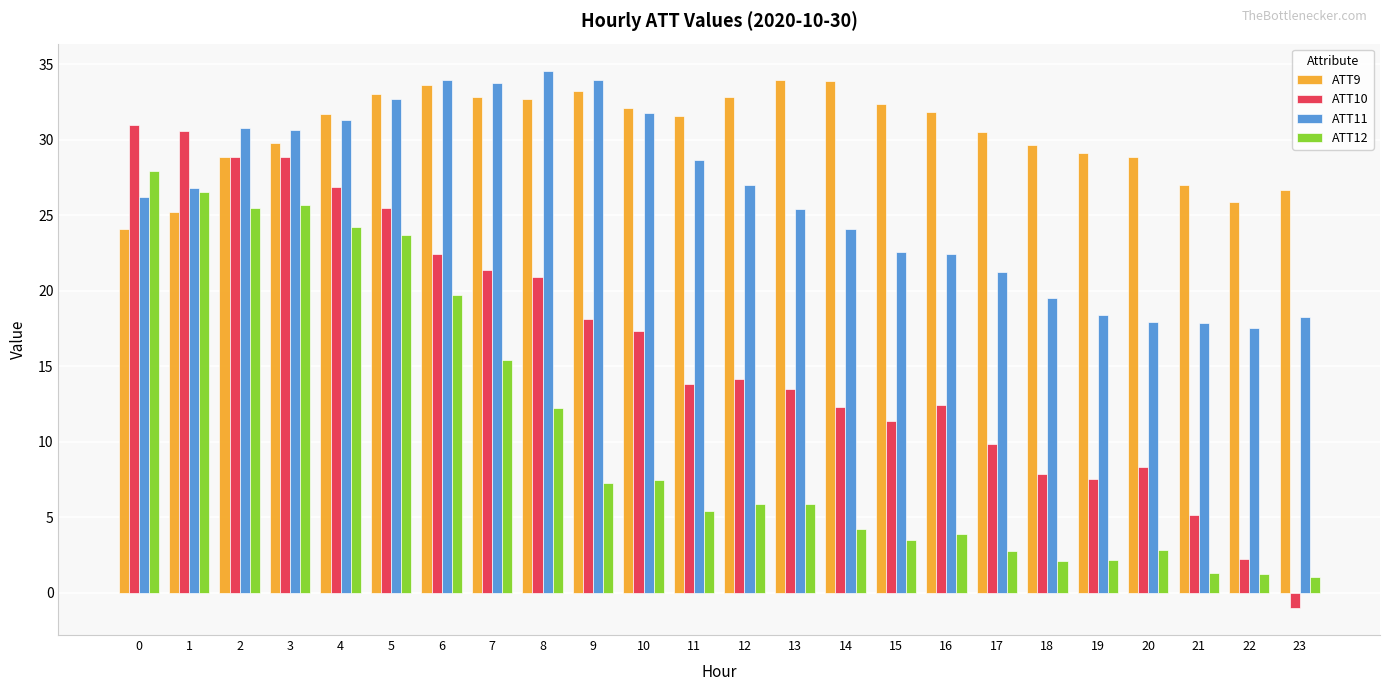

Which series has the largest total across all categories?

ATT9